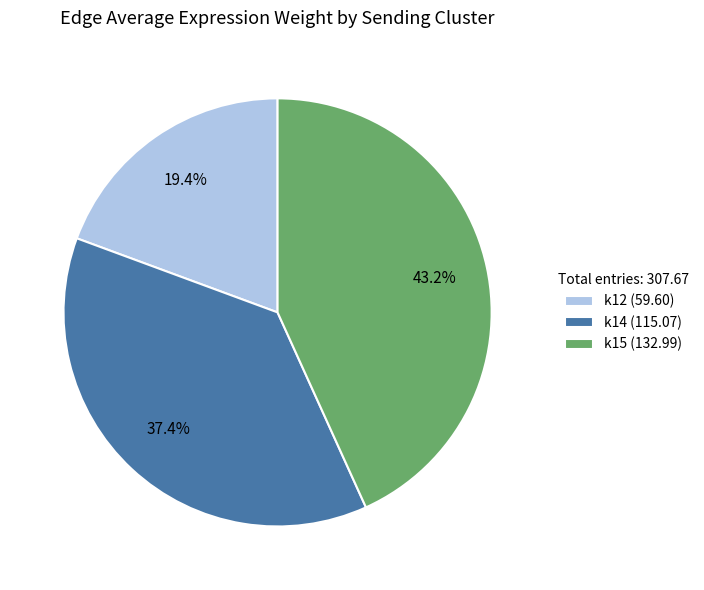

How much of the chart is everything except k12?

80.6%